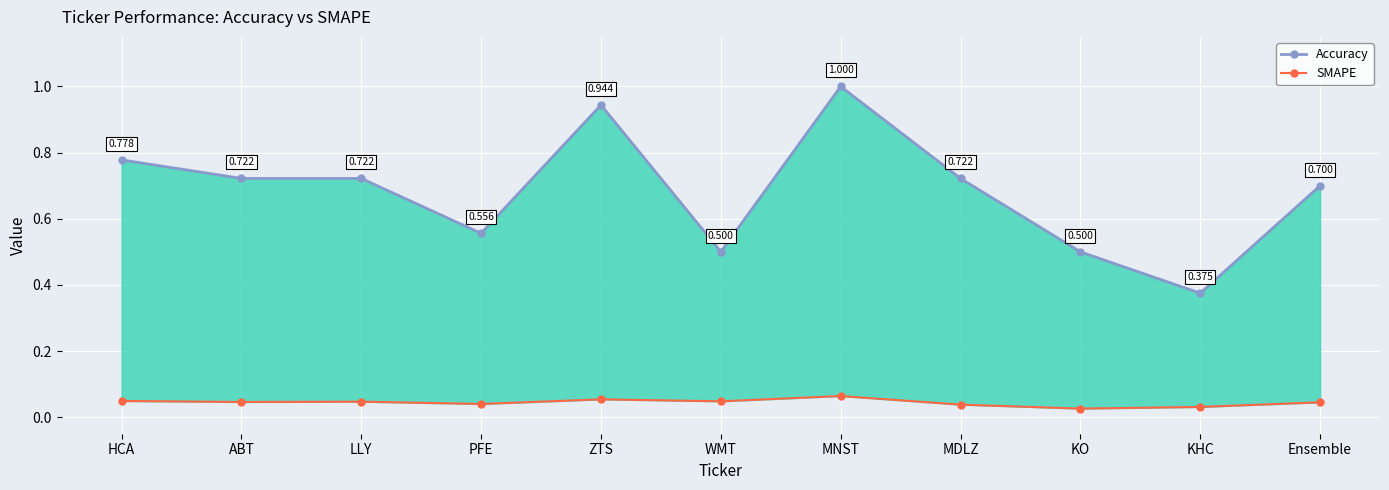

How many lines are shown in the chart?

2